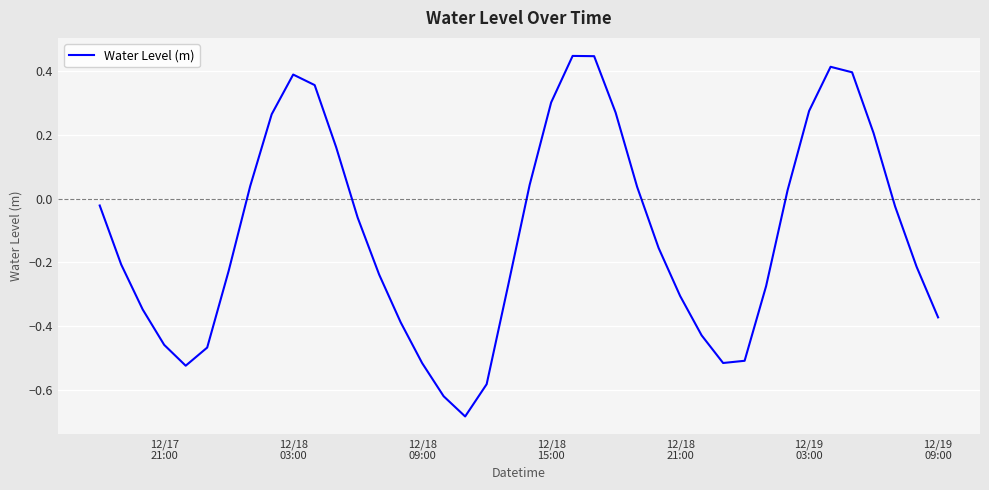

Reading left to right, what are all the values shown in this chart?

-0.0	-0.2	-0.3	-0.5	-0.5	-0.5	-0.2	0.0	0.3	0.4	0.4	0.2	-0.1	-0.2	-0.4	-0.5	-0.6	-0.7	-0.6	-0.3	0.0	0.3	0.4	0.4	0.3	0.0	-0.2	-0.3	-0.4	-0.5	-0.5	-0.3	0.0	0.3	0.4	0.4	0.2	-0.0	-0.2	-0.4